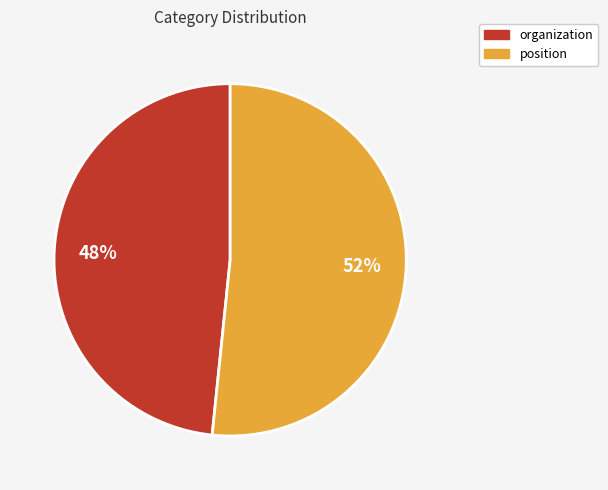

Which slice is the smallest?

organization